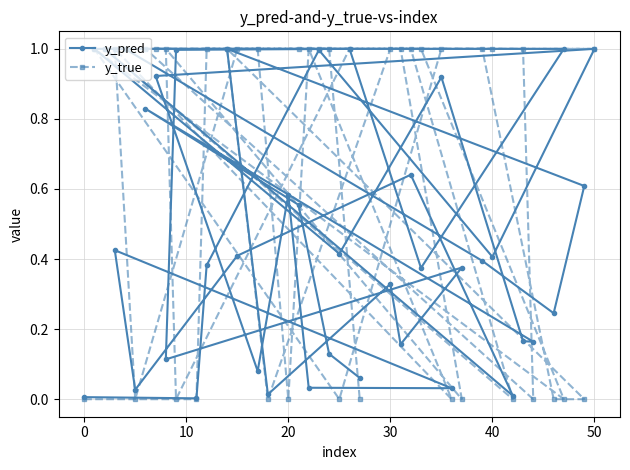

List the series in order of their overall mean, lowest first.

y_pred, y_true